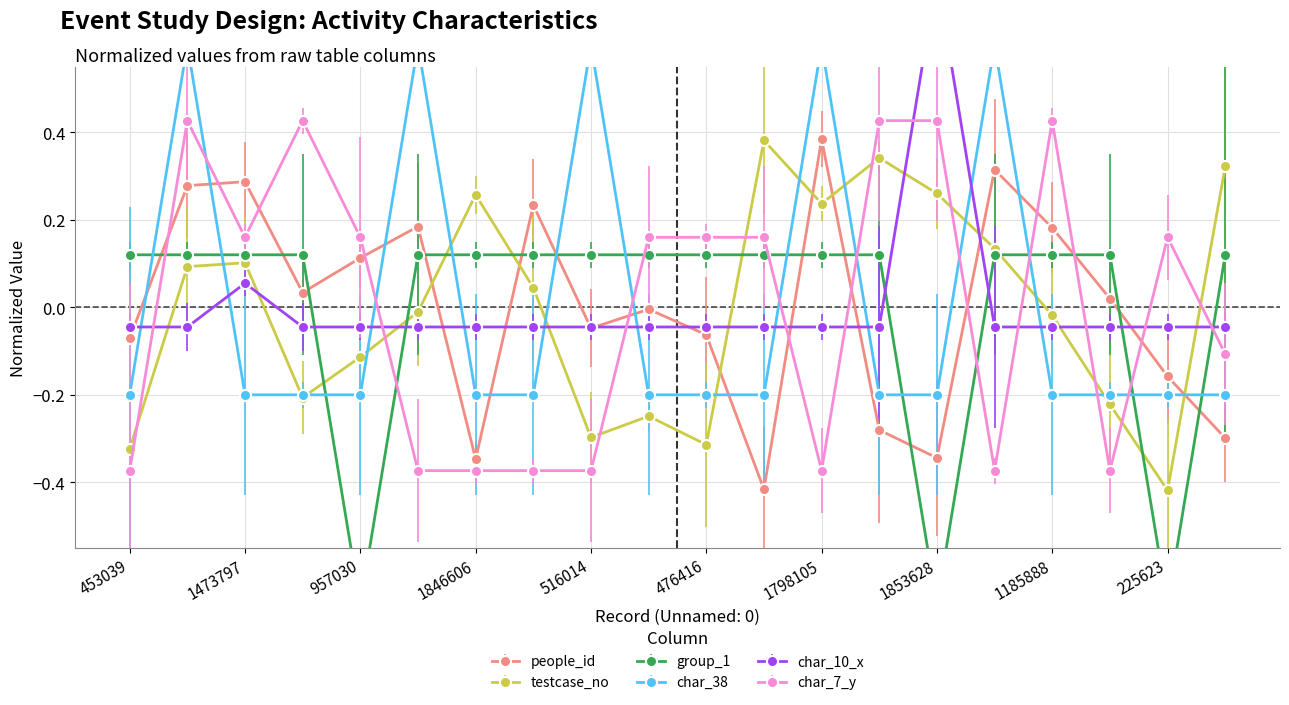

How many negative values does the char_38 series have?

15